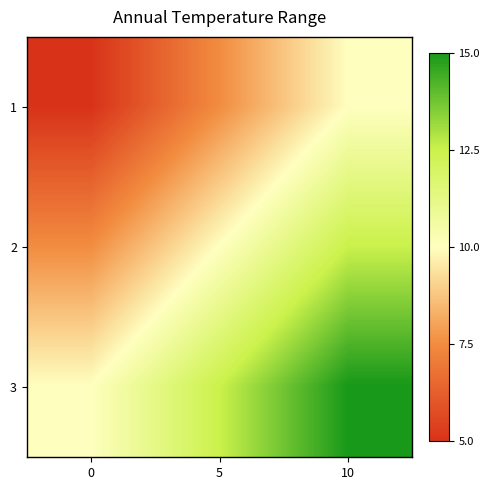

Which series has the largest total across all categories?

3